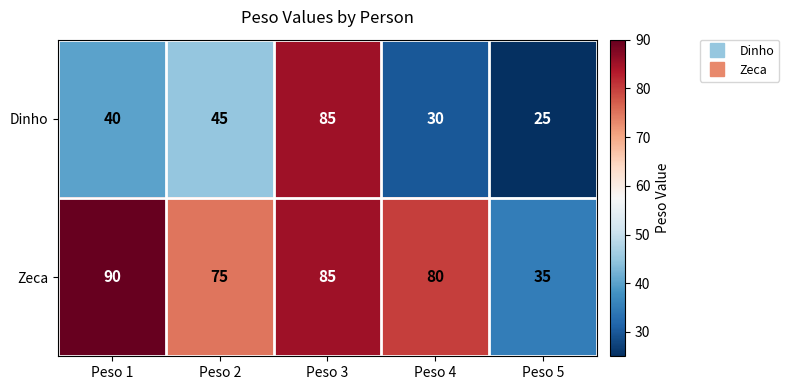

Which category has the lowest value across all series?

Peso 5